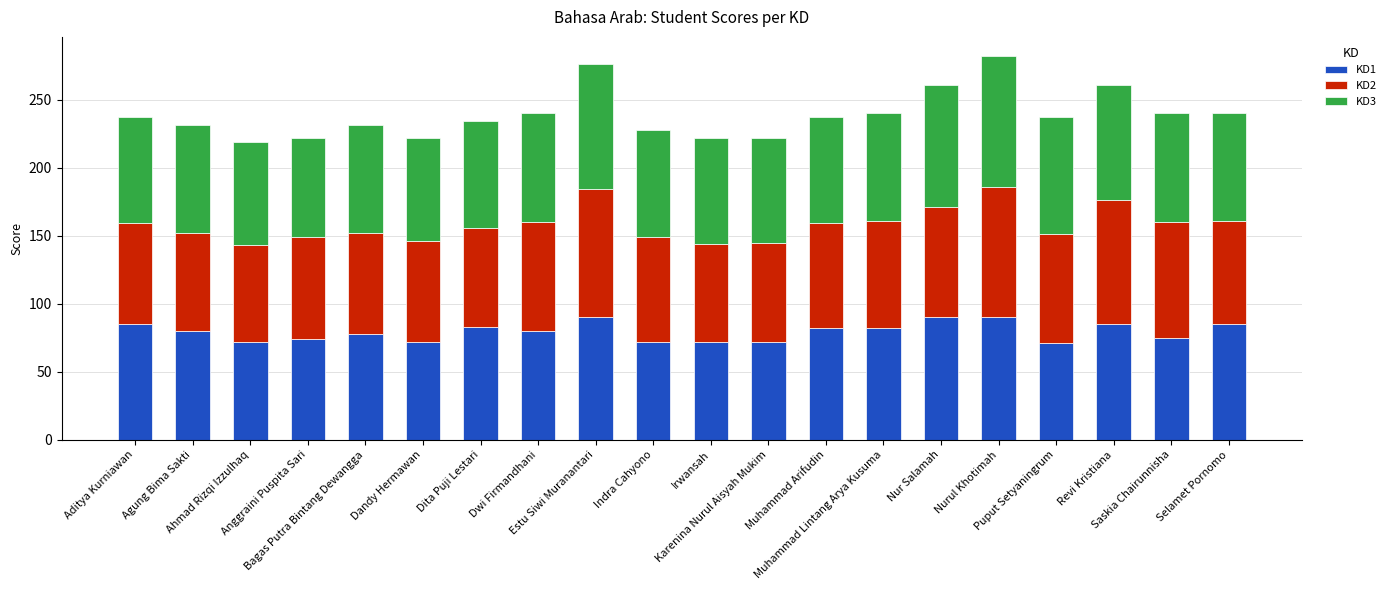

What is the average value of the KD1 series?

80